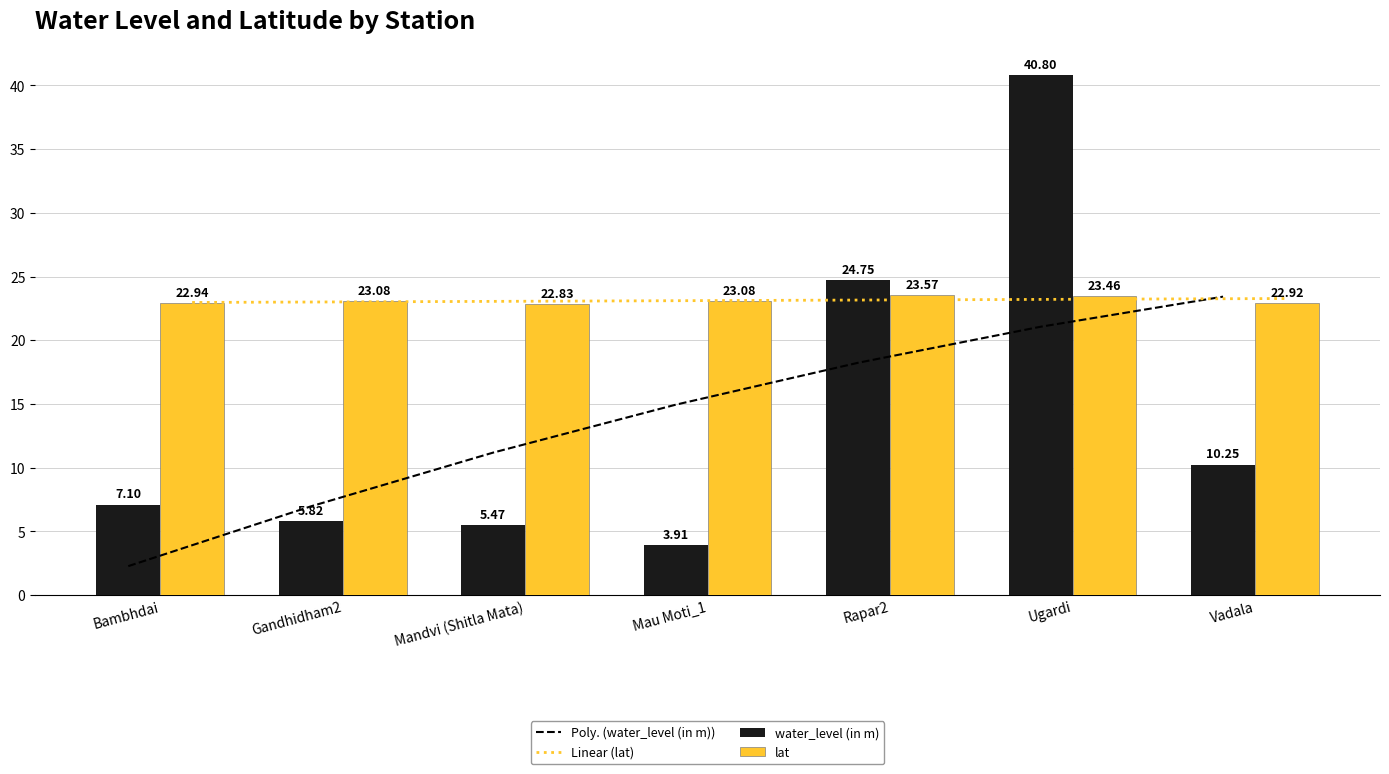

Which series has the largest total across all categories?

lat